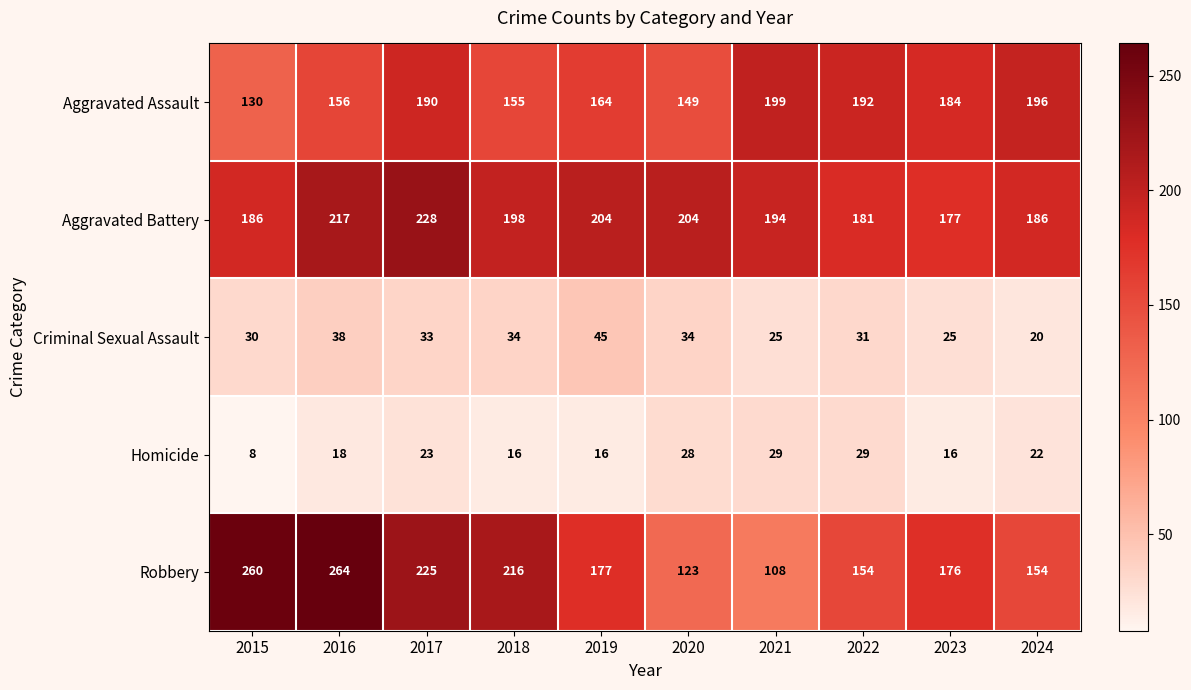

Which series has the largest range (max minus min)?

Robbery